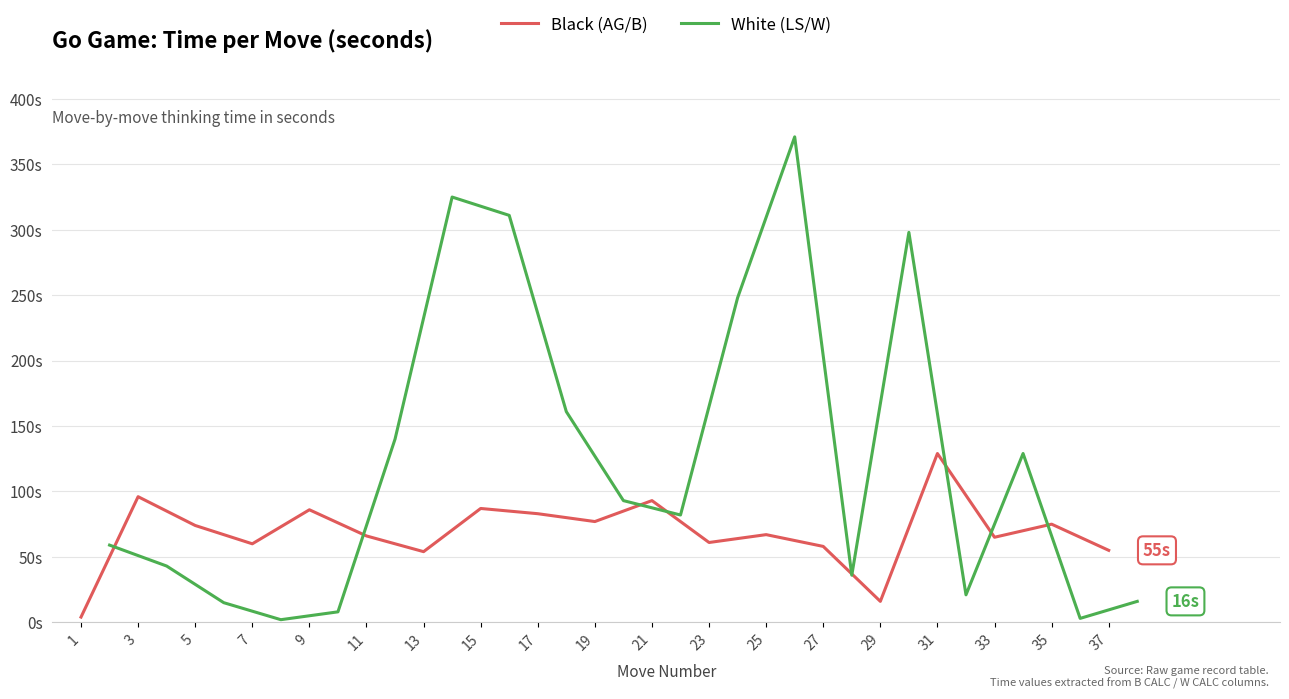

How many values in the White (LS/W) series are below 82?

9